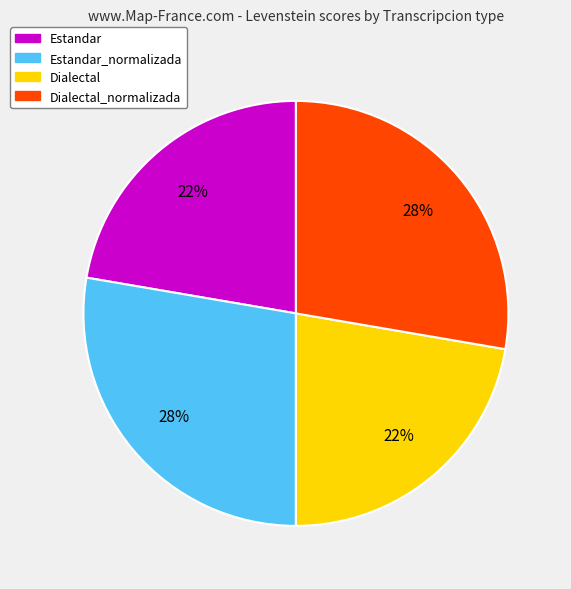

Does any single category account for the majority?

No